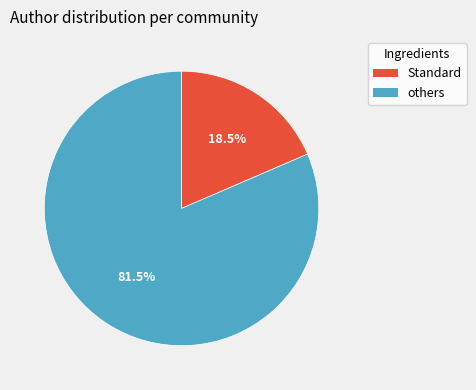

Is there any slice that represents more than half of the pie?

Yes